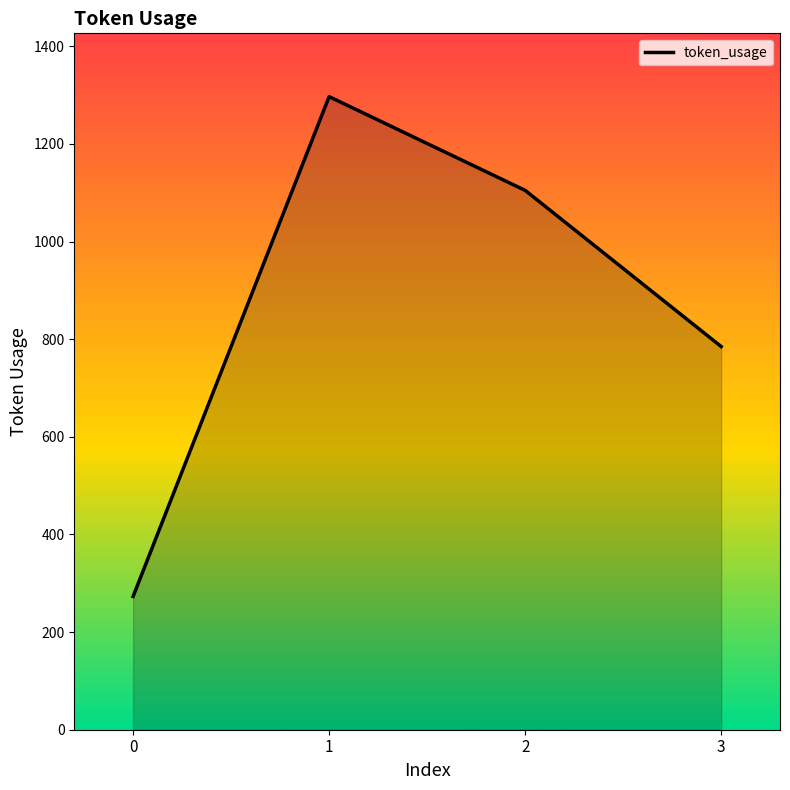

Rank the categories by value from lowest to highest.

0, 3, 2, 1